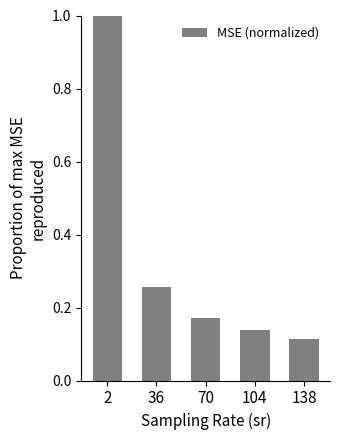

What is the sum of all values?

1.7